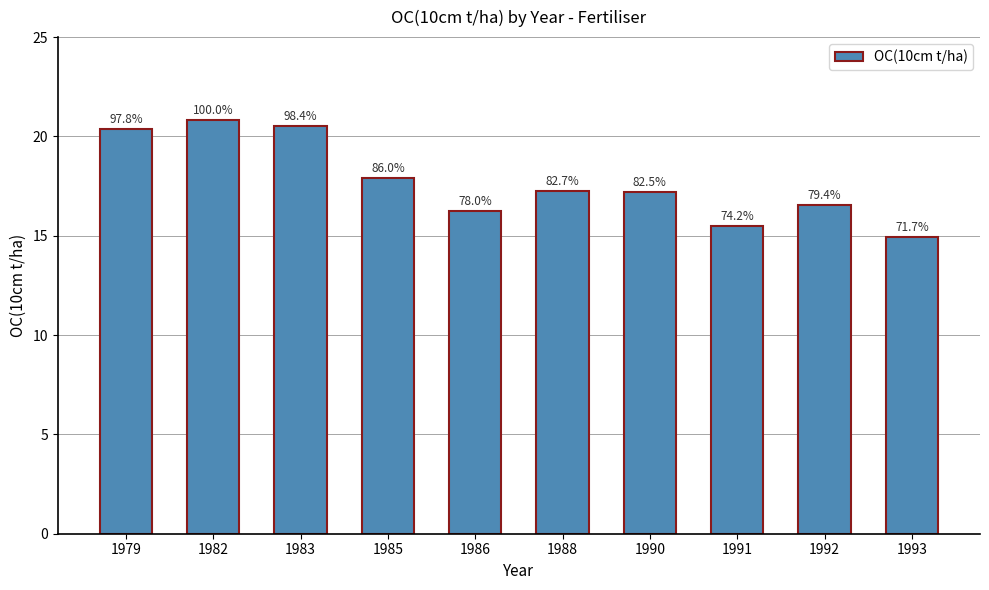

The value at 1990 is 26.5. True or false?

False